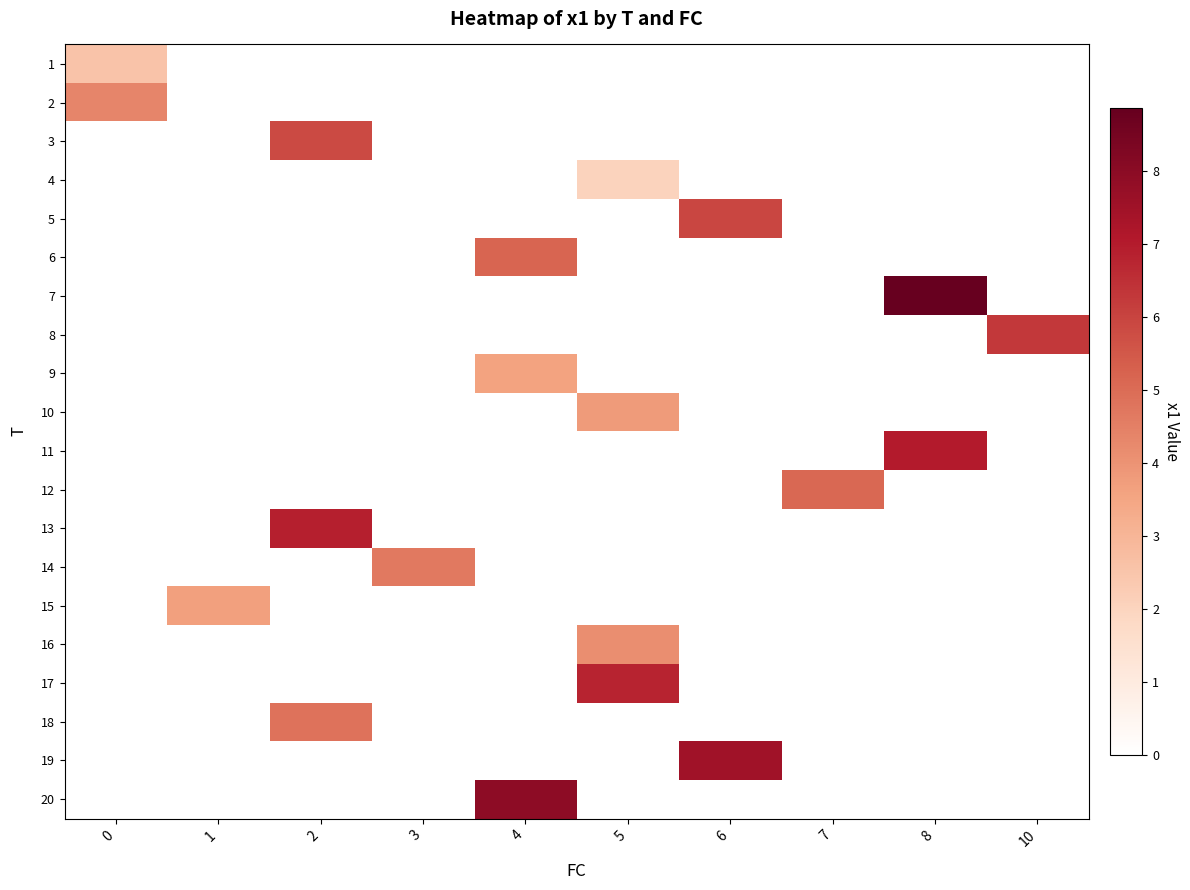

At how many categories does at least one series exceed 8?

1